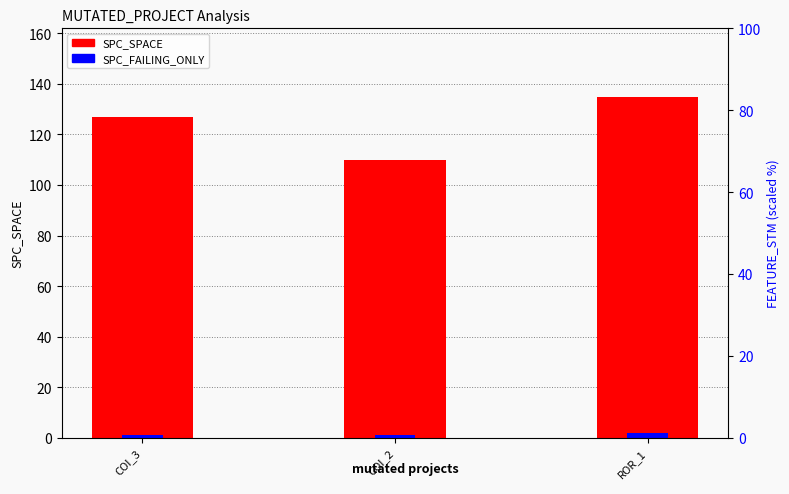

What is the sum of the SPC_FAILING_ONLY values at COI_3 and ROR_1?

3